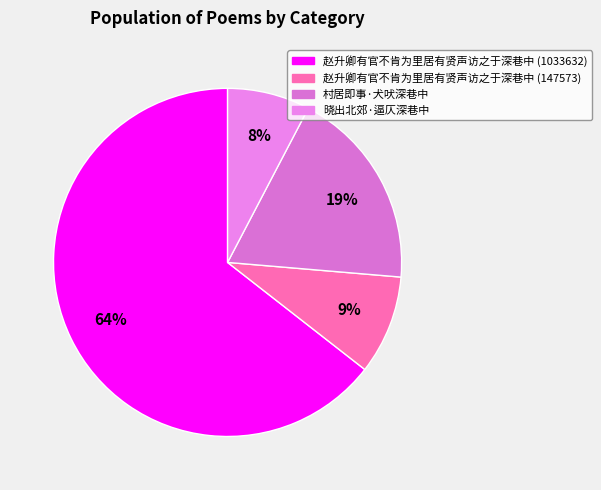

True or false: 赵升卿有官不肯为里居有贤声访之于深巷中 (147573) accounts for 9% of the total.

True